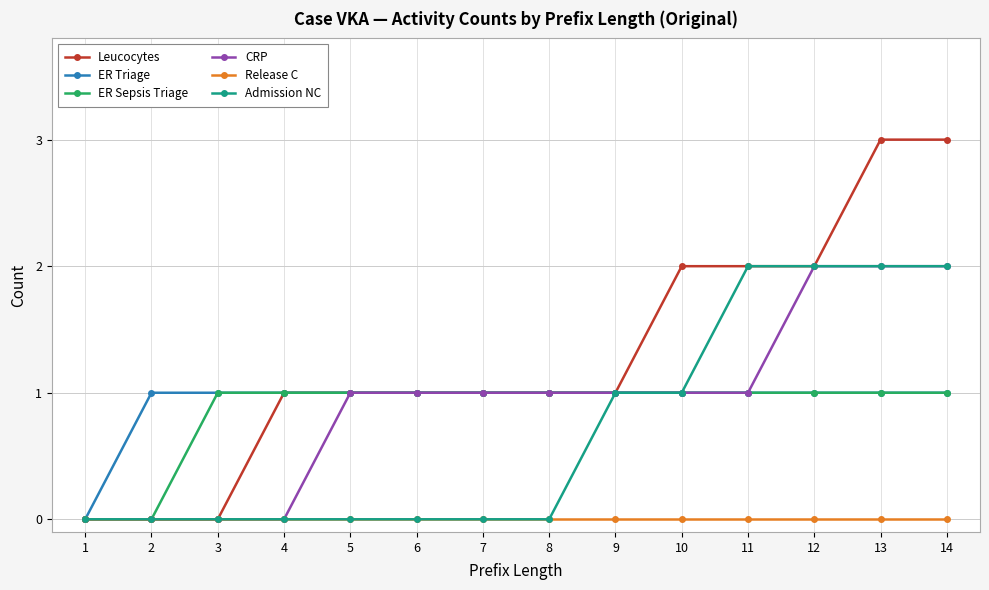

Which series has the largest total across all categories?

Leucocytes